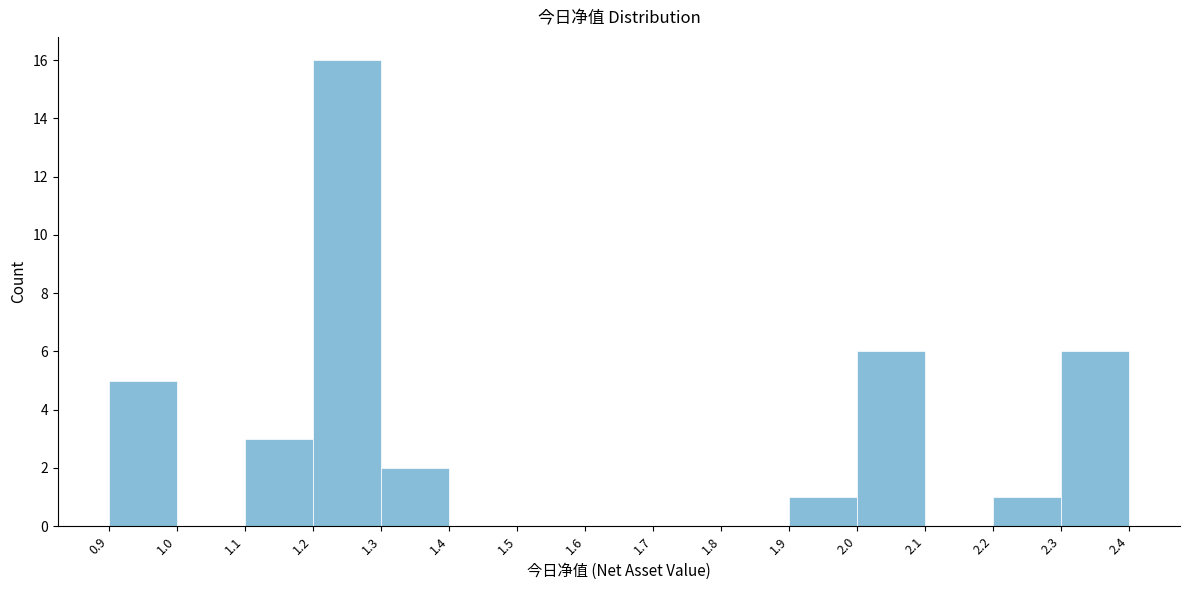

Which range on the x-axis has the tallest bar?

1.2 to 1.3